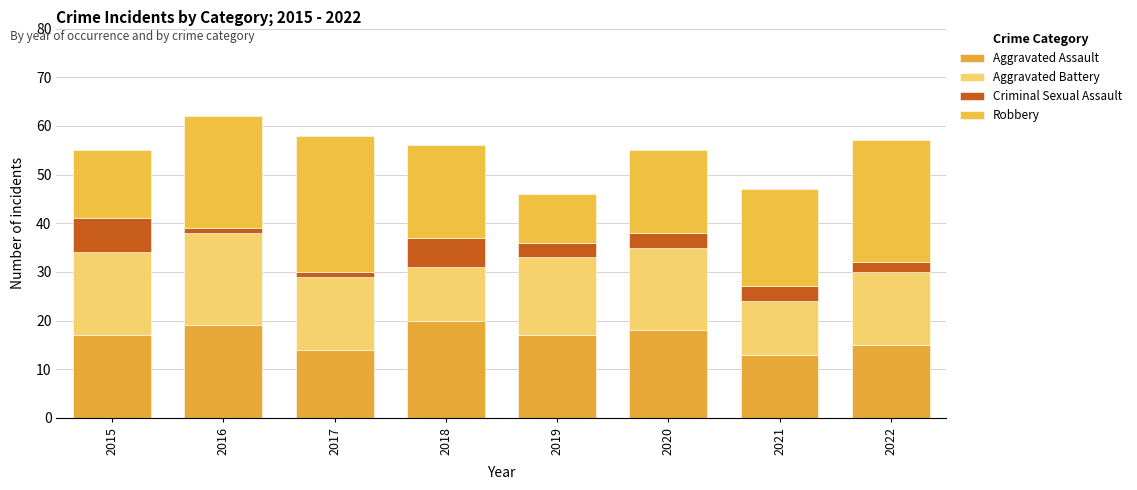

At how many categories does at least one series exceed 27?

1